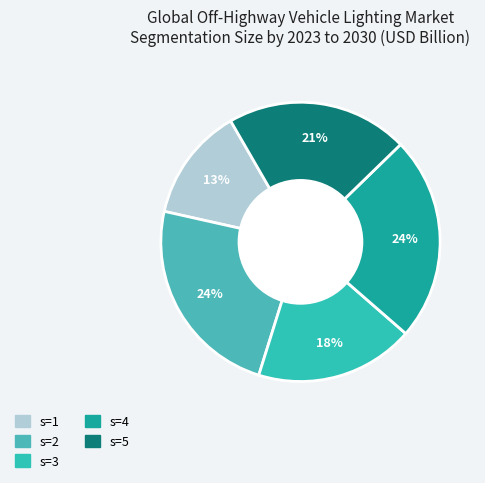

How many slices are in this pie chart?

5